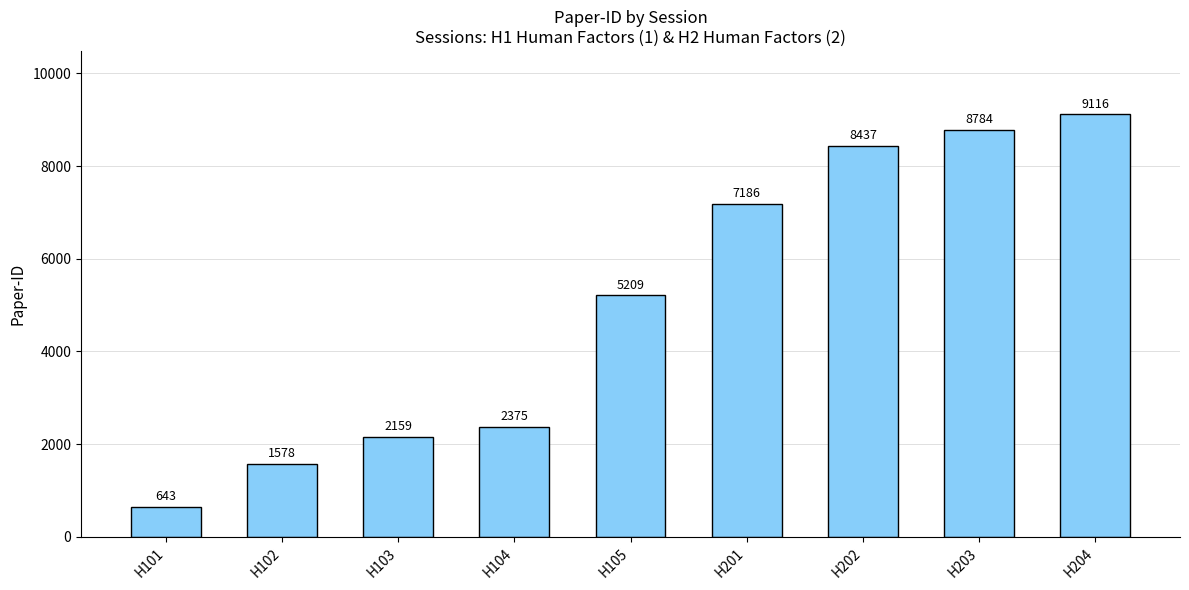

Are the bars grouped side by side (vs. stacked)?

No